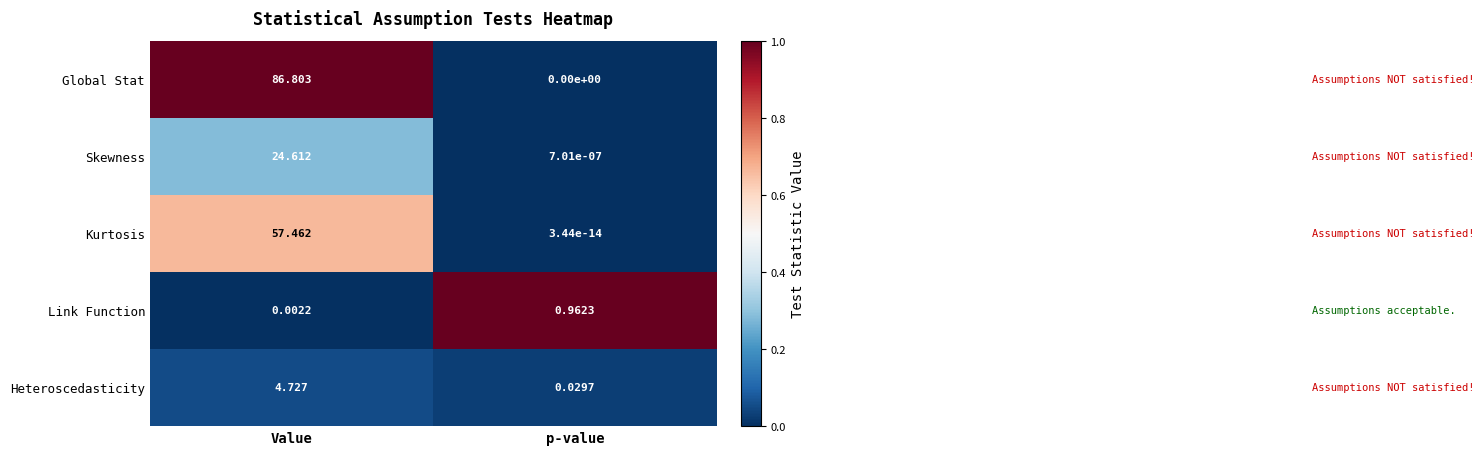

Which series has the largest range (max minus min)?

Global Stat